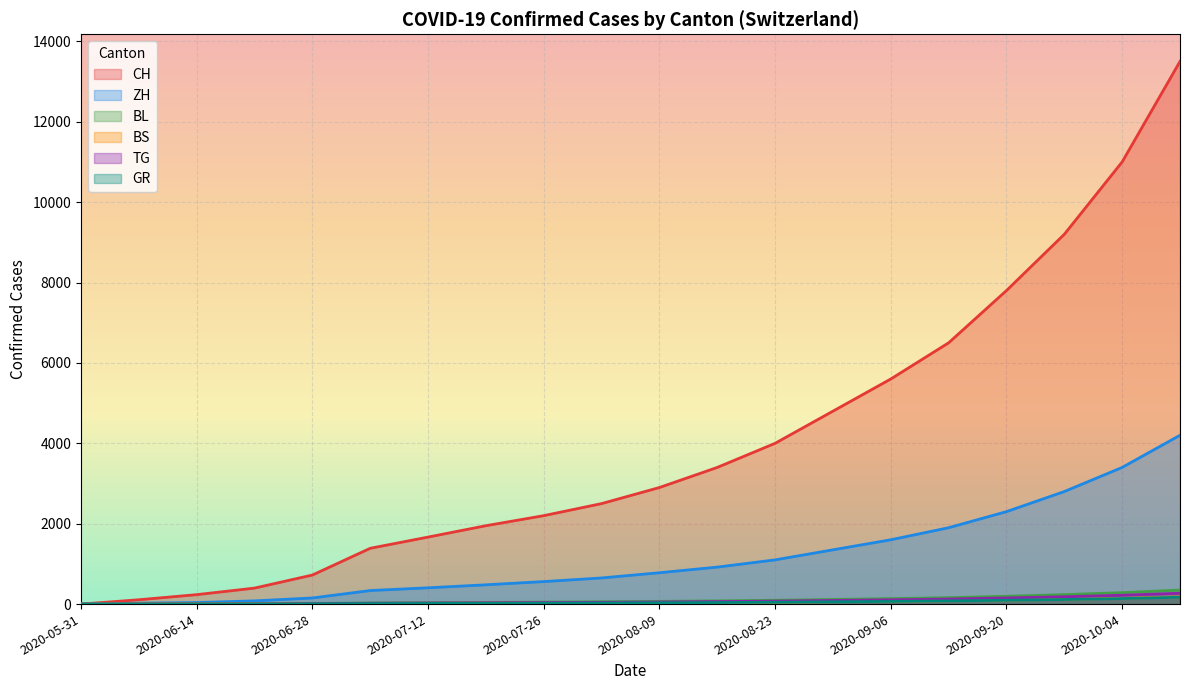

Does the chart display data point markers on the line(s)?

No